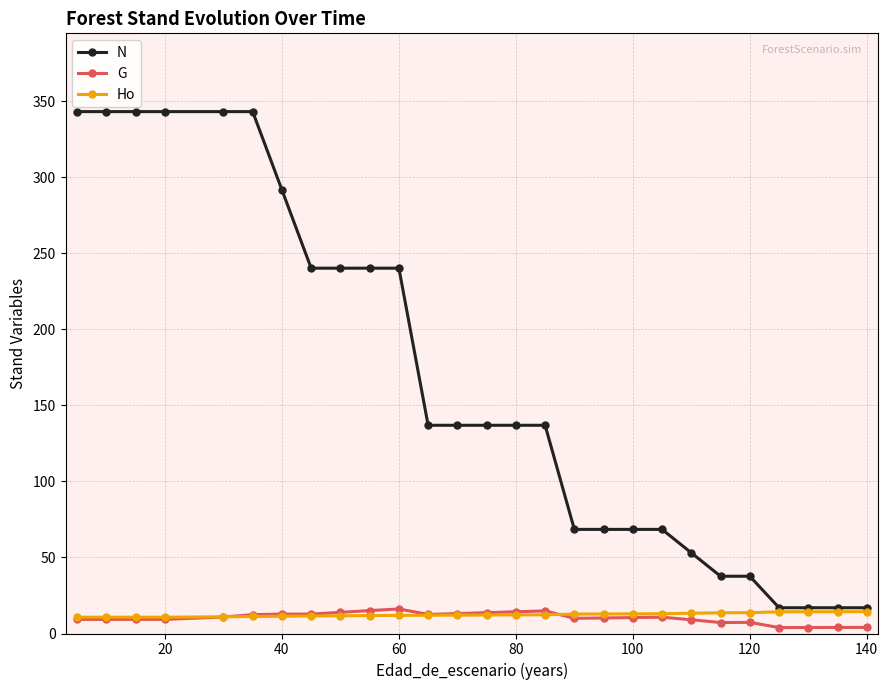

At how many categories does at least one series exceed 175?

11